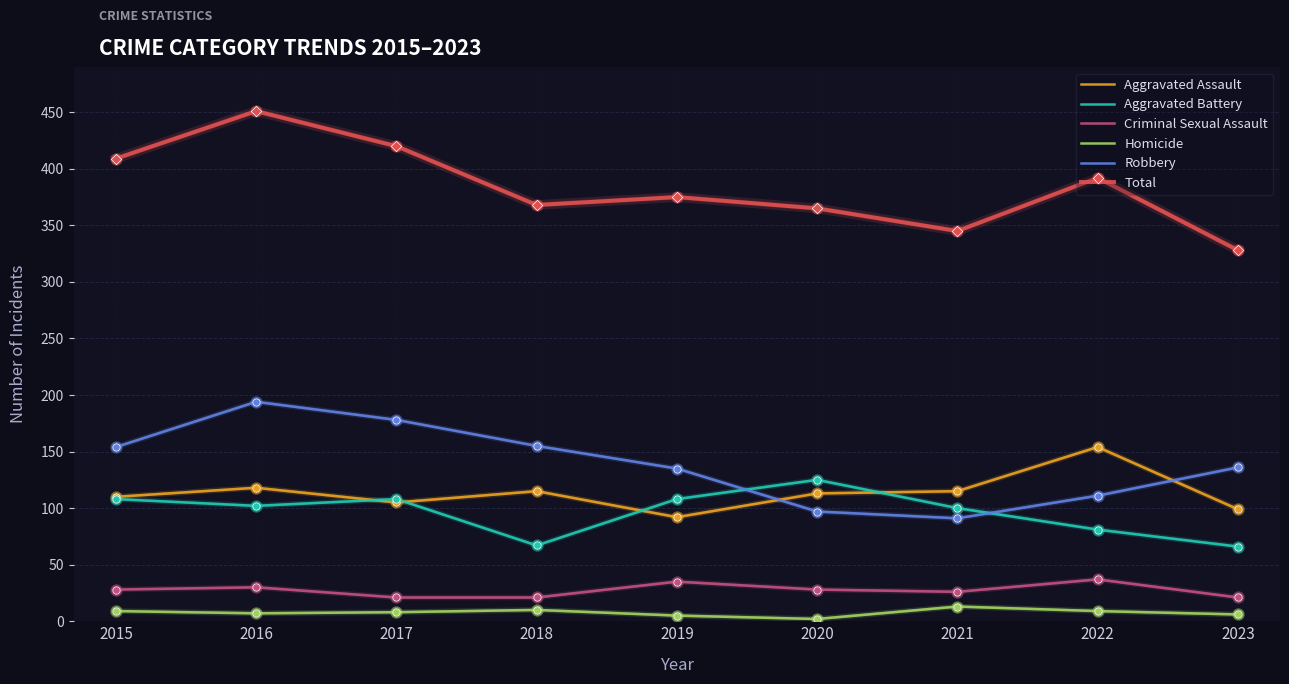

Which series has the largest range (max minus min)?

Total